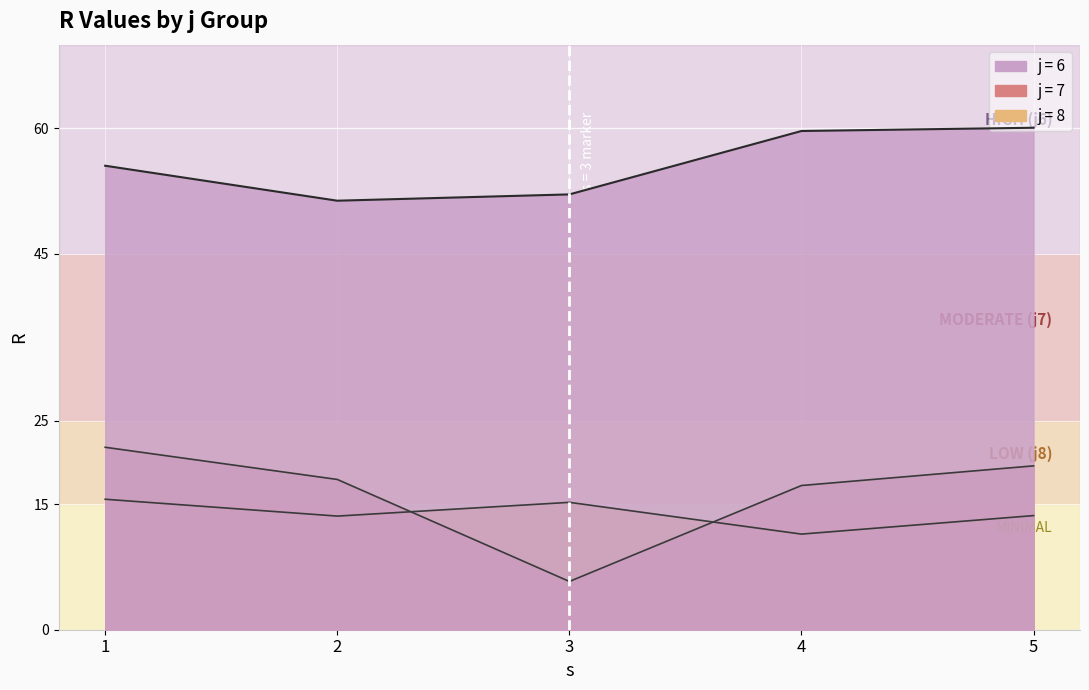

Is it true that j6 equals 14.2 at 4?

False